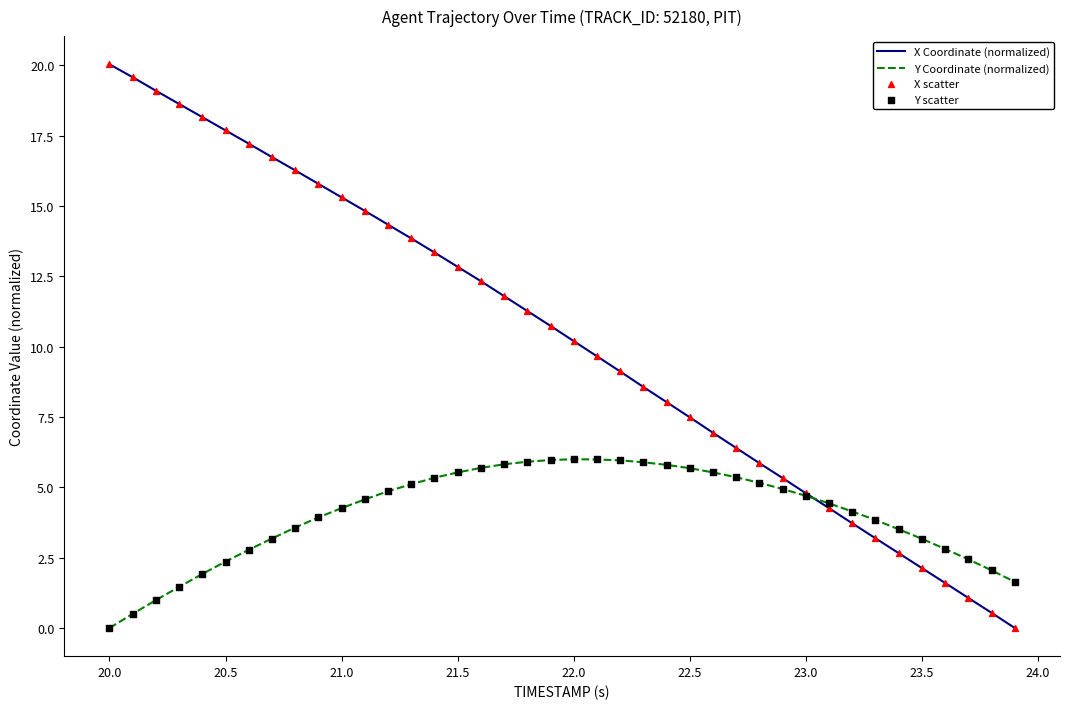

Which series has the largest total across all categories?

X Coordinate (normalized)